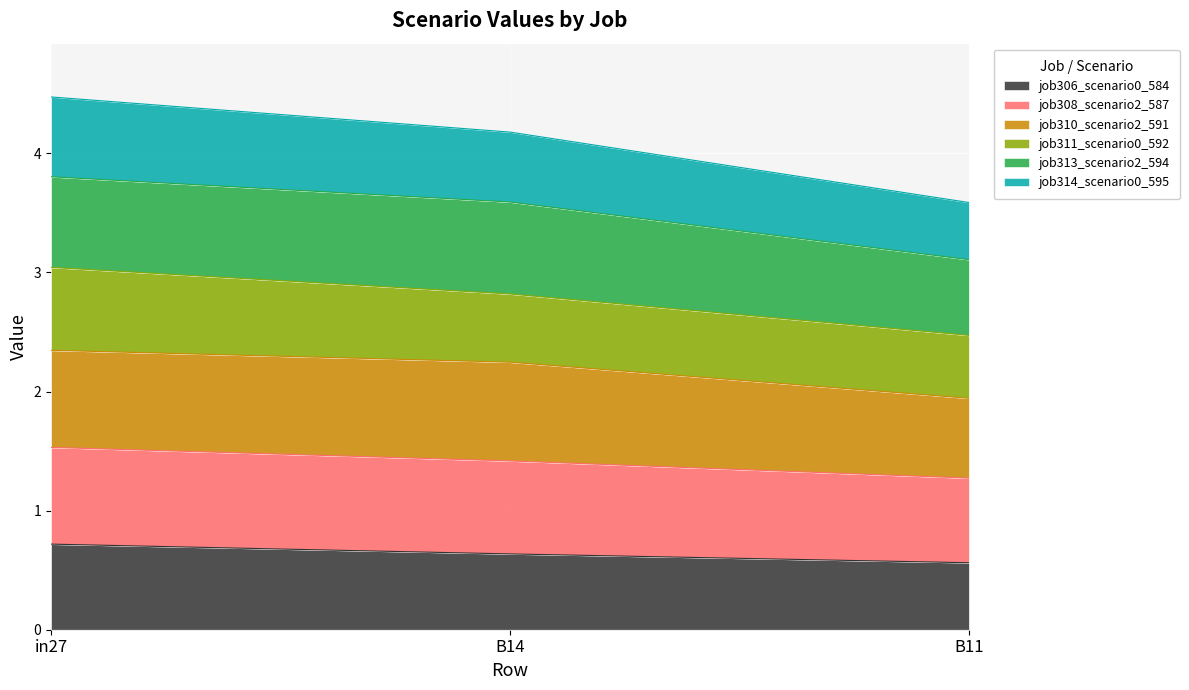

What is the average value of the job306_scenario0_584 series?

0.6